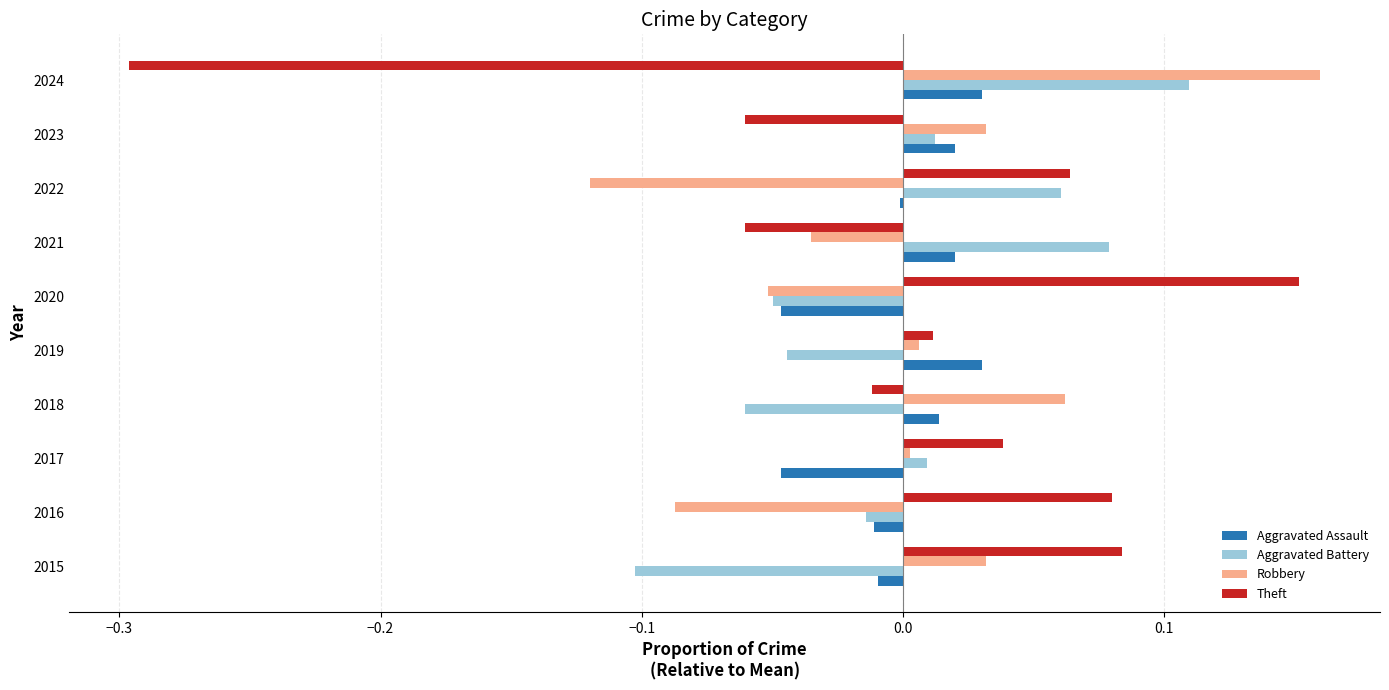

How many data points does each series have?

10